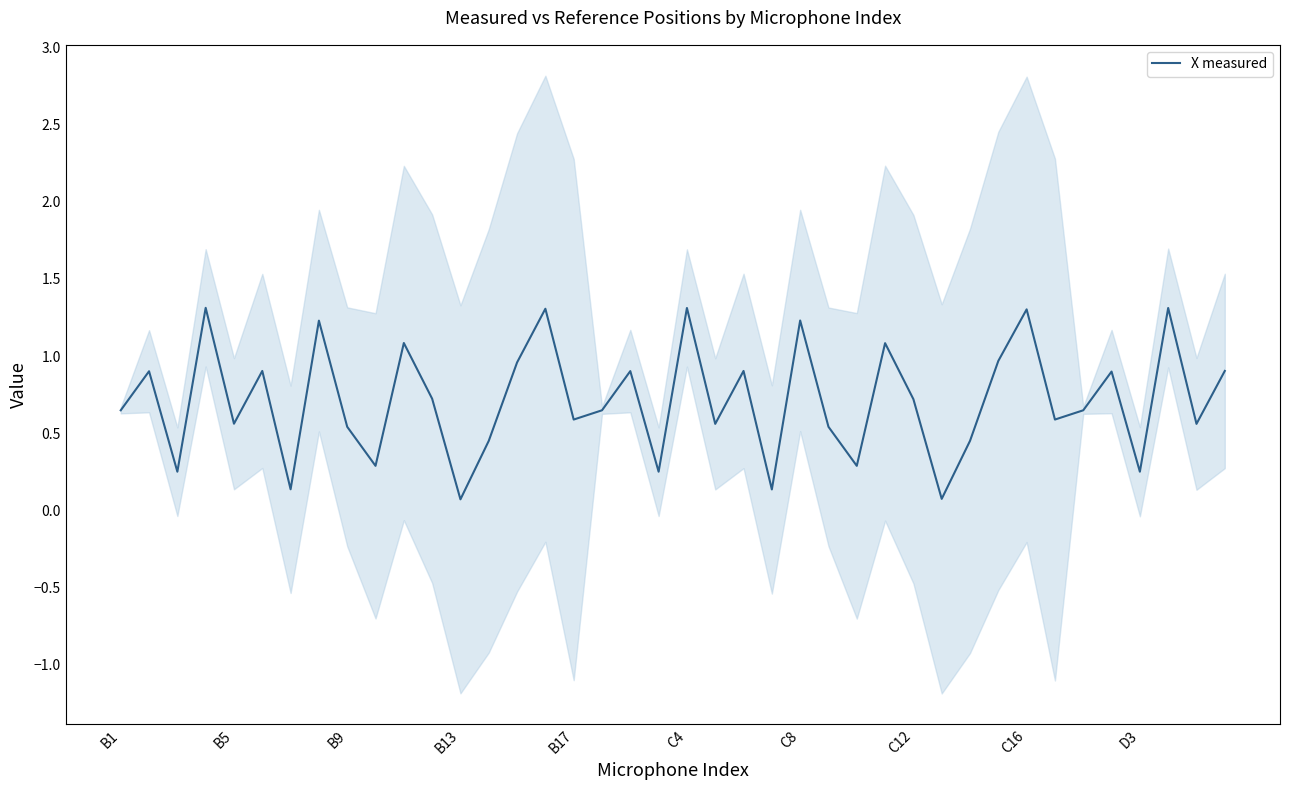

What is the average value?

0.7